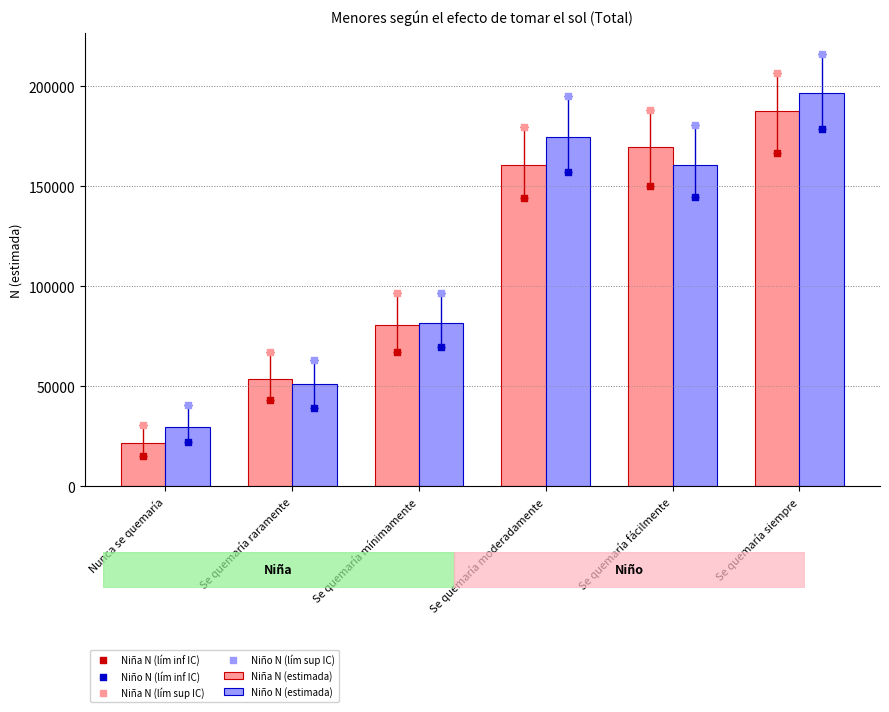

Which series has the widest spread of Y values?

Niña N (lím sup IC)